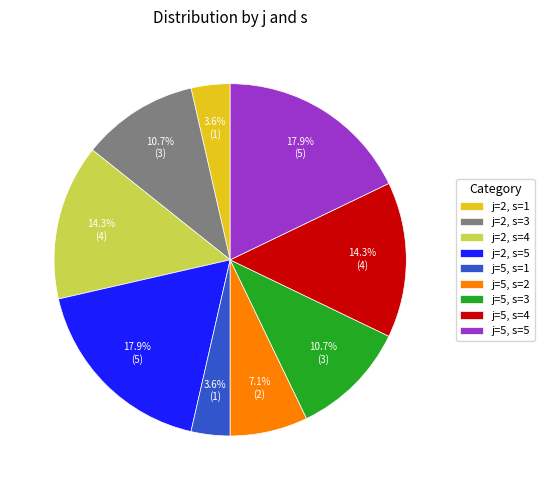

What percentage is NOT represented by j=5, s=4?

85.7%